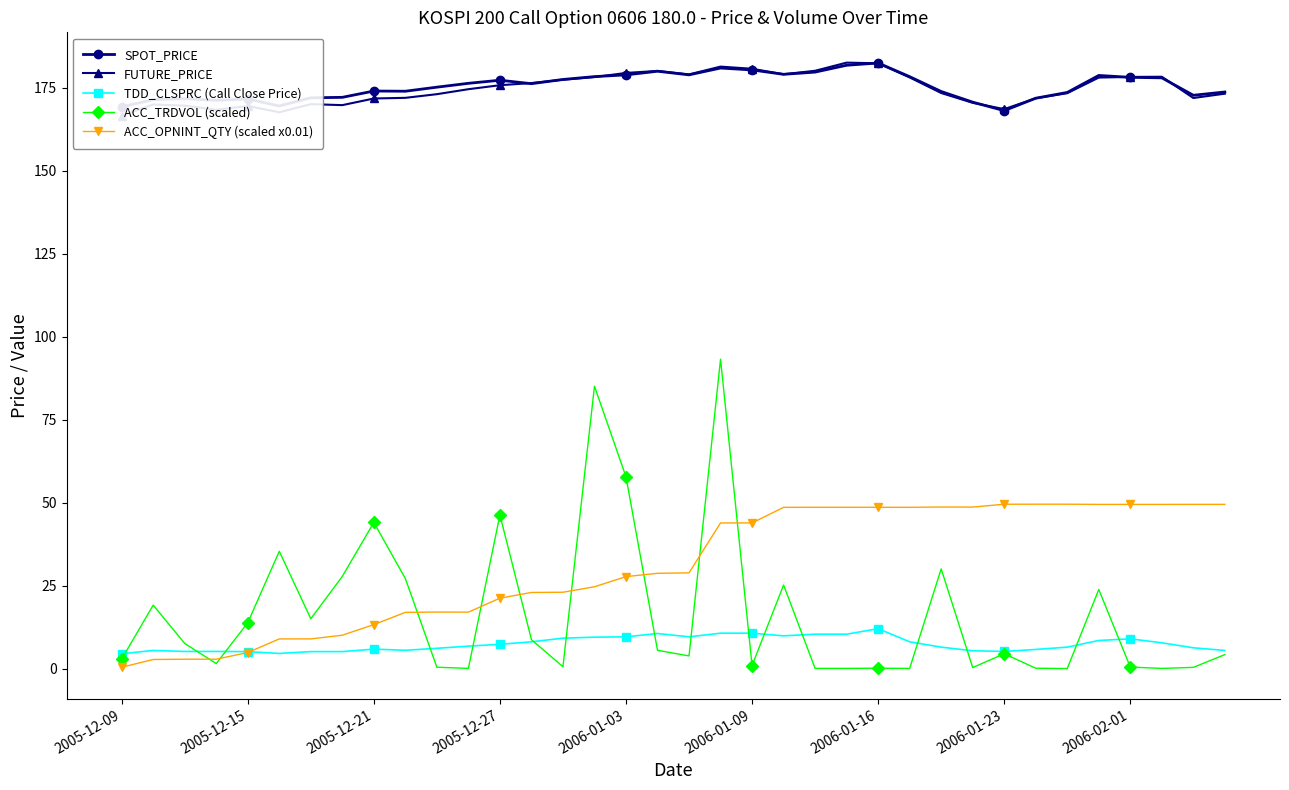

What is the lowest value of the SPOT_PRICE series?

168.0